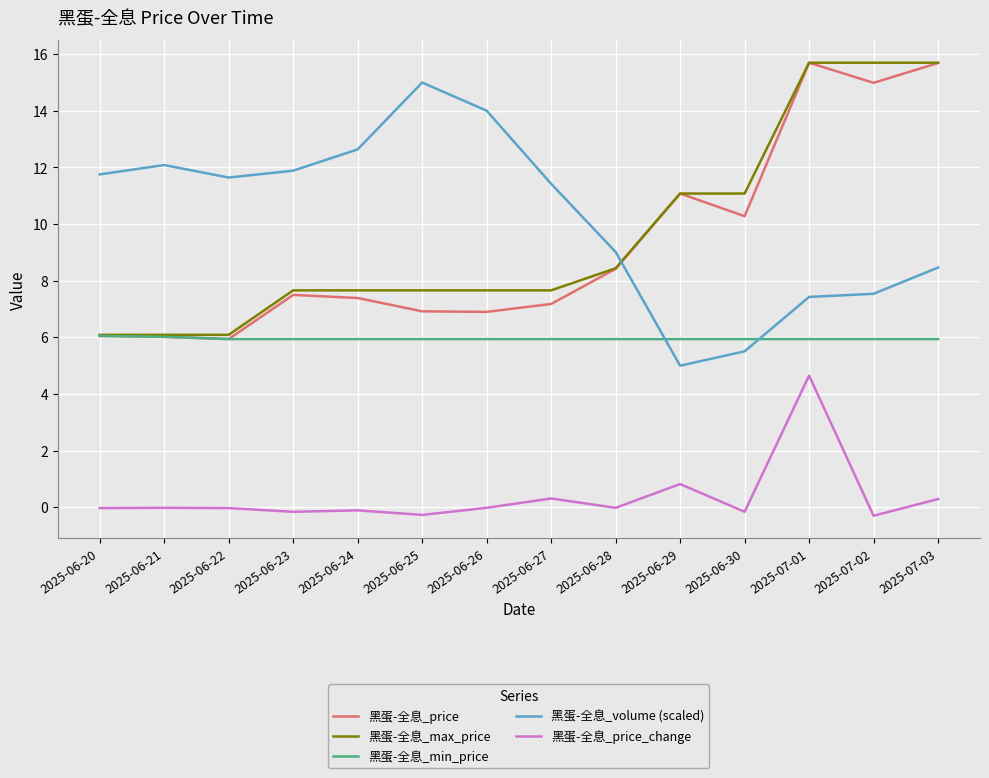

What is the smallest value displayed?

-0.3